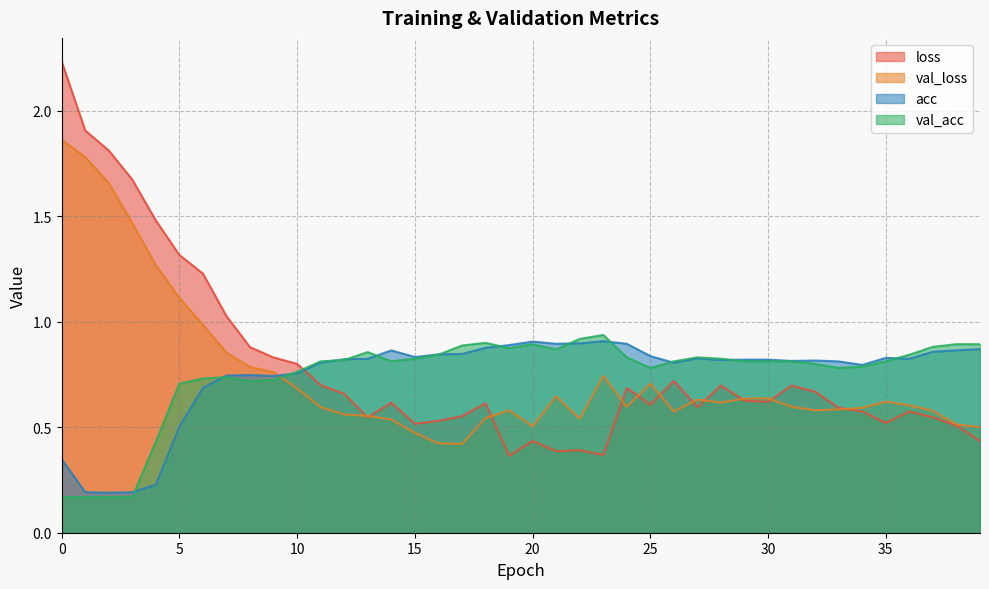

Reading left to right, extract all data points from this chart.

loss: 0=2.2	1=1.9	2=1.8	3=1.7	4=1.5	5=1.3	6=1.2	7=1.0	8=0.9	9=0.8	10=0.8	11=0.7	12=0.7	13=0.5	14=0.6	15=0.5	16=0.5	17=0.6	18=0.6	19=0.4	20=0.4	21=0.4	22=0.4	23=0.4	24=0.7	25=0.6	26=0.7	27=0.6	28=0.7	29=0.6	30=0.6	31=0.7	32=0.7	33=0.6	34=0.6	35=0.5	36=0.6	37=0.5	38=0.5	39=0.4
val_loss: 0=1.9	1=1.8	2=1.7	3=1.5	4=1.3	5=1.1	6=1.0	7=0.9	8=0.8	9=0.8	10=0.7	11=0.6	12=0.6	13=0.6	14=0.5	15=0.5	16=0.4	17=0.4	18=0.5	19=0.6	20=0.5	21=0.6	22=0.5	23=0.7	24=0.6	25=0.7	26=0.6	27=0.6	28=0.6	29=0.6	30=0.6	31=0.6	32=0.6	33=0.6	34=0.6	35=0.6	36=0.6	37=0.6	38=0.5	39=0.5
acc: 0=0.3	1=0.2	2=0.2	3=0.2	4=0.2	5=0.5	6=0.7	7=0.7	8=0.7	9=0.7	10=0.8	11=0.8	12=0.8	13=0.8	14=0.9	15=0.8	16=0.8	17=0.8	18=0.9	19=0.9	20=0.9	21=0.9	22=0.9	23=0.9	24=0.9	25=0.8	26=0.8	27=0.8	28=0.8	29=0.8	30=0.8	31=0.8	32=0.8	33=0.8	34=0.8	35=0.8	36=0.8	37=0.9	38=0.9	39=0.9
val_acc: 0=0.2	1=0.2	2=0.2	3=0.2	4=0.4	5=0.7	6=0.7	7=0.7	8=0.7	9=0.7	10=0.8	11=0.8	12=0.8	13=0.9	14=0.8	15=0.8	16=0.8	17=0.9	18=0.9	19=0.9	20=0.9	21=0.9	22=0.9	23=0.9	24=0.8	25=0.8	26=0.8	27=0.8	28=0.8	29=0.8	30=0.8	31=0.8	32=0.8	33=0.8	34=0.8	35=0.8	36=0.8	37=0.9	38=0.9	39=0.9